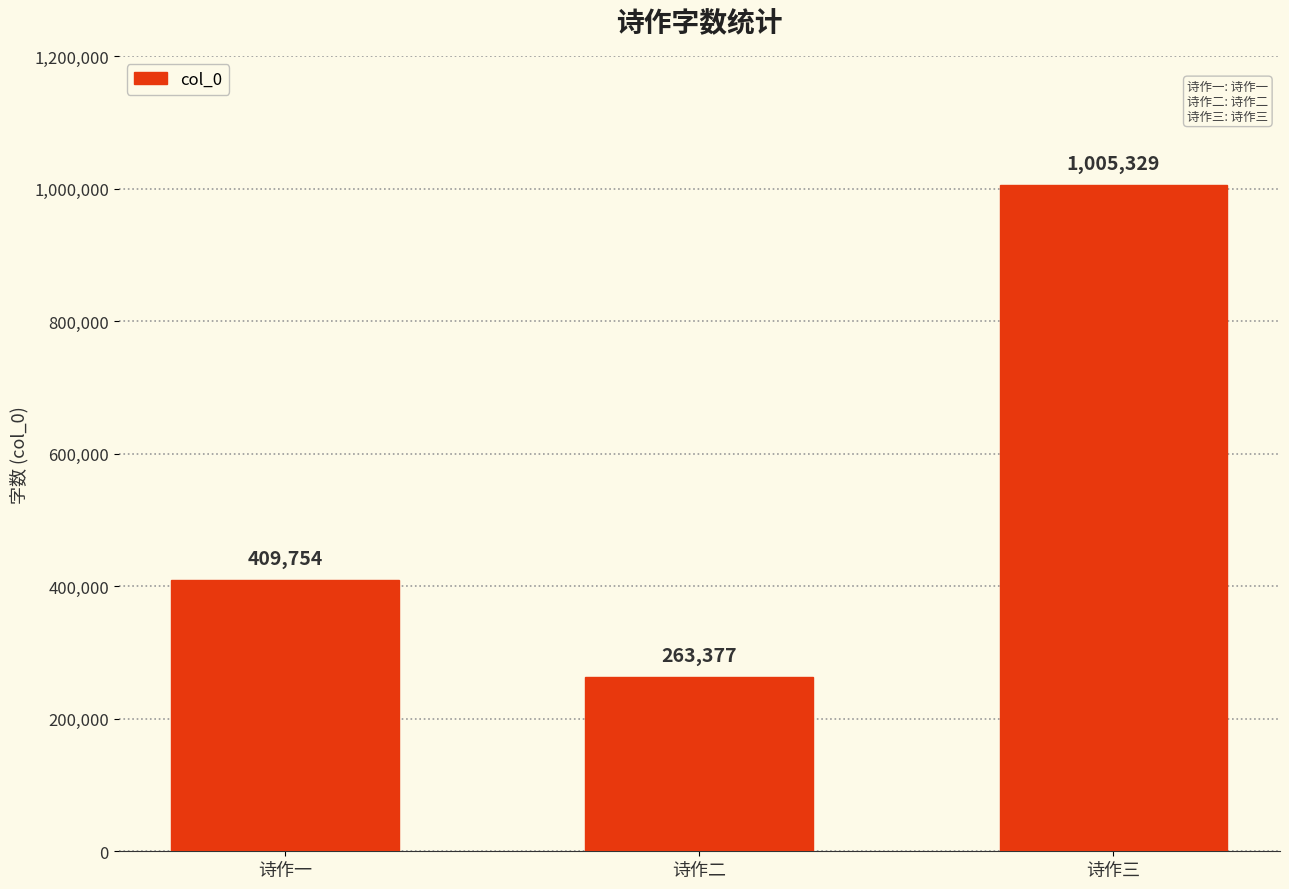

How many bars are there in total?

3